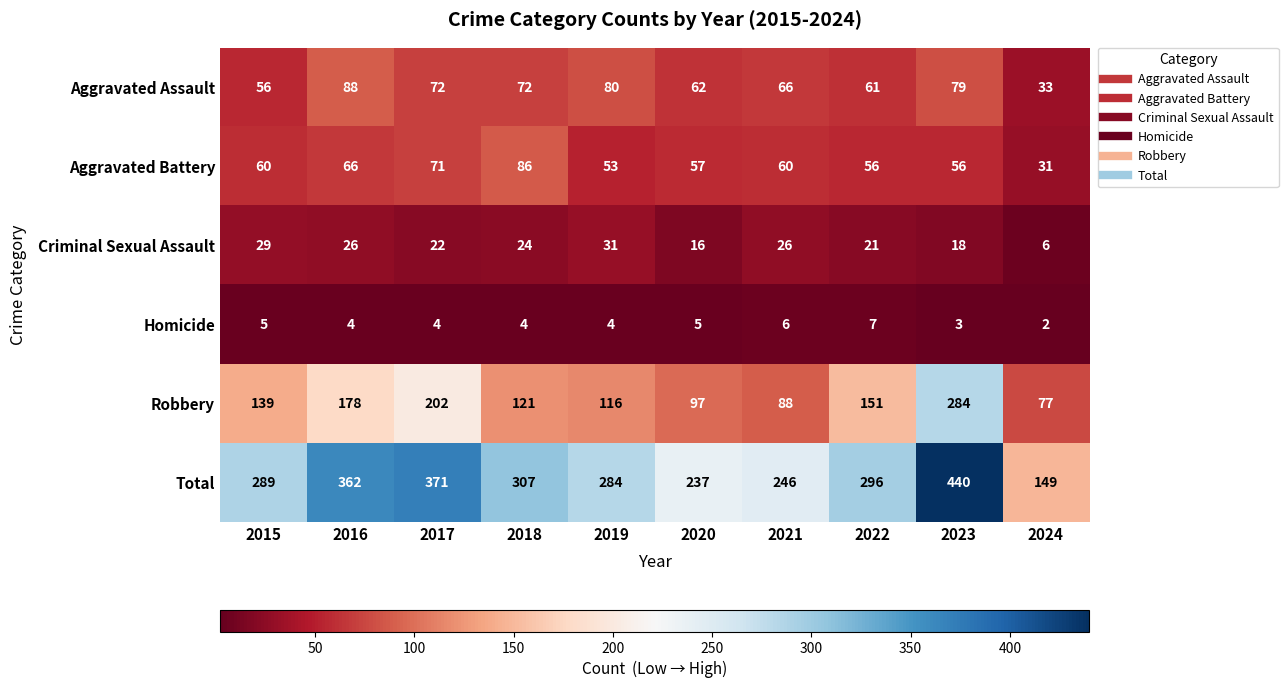

Which series has the largest total across all categories?

Total